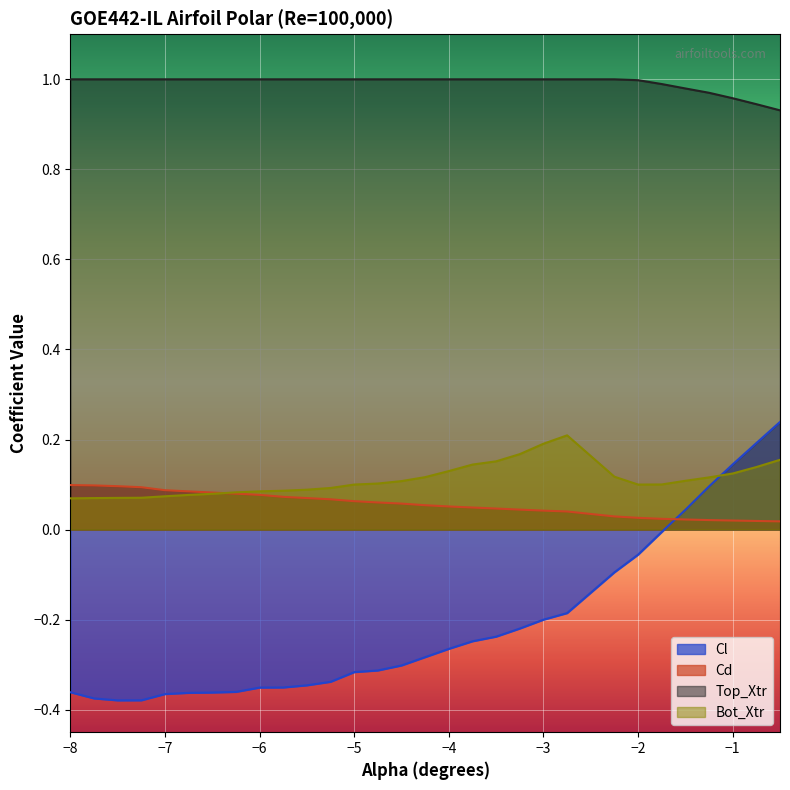

How many times do Cl and Bot_Xtr cross each other?

1